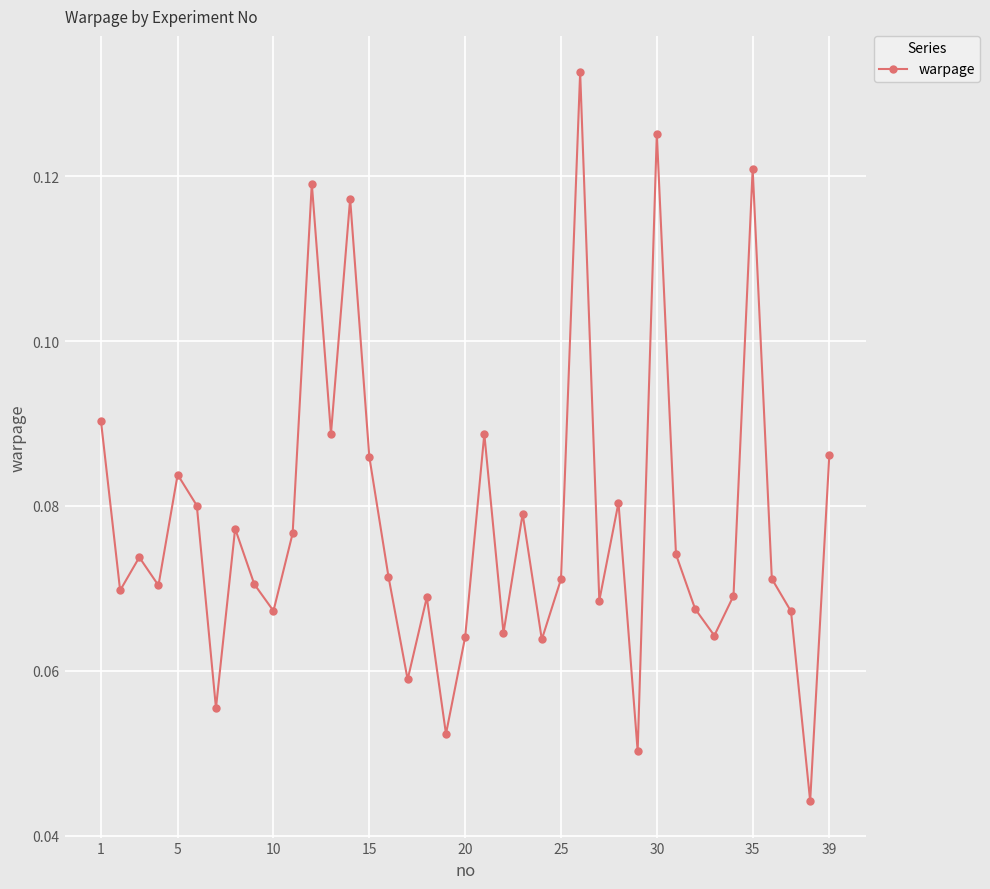

How many interior local peaks (higher than both neighbors) does the data have?

12